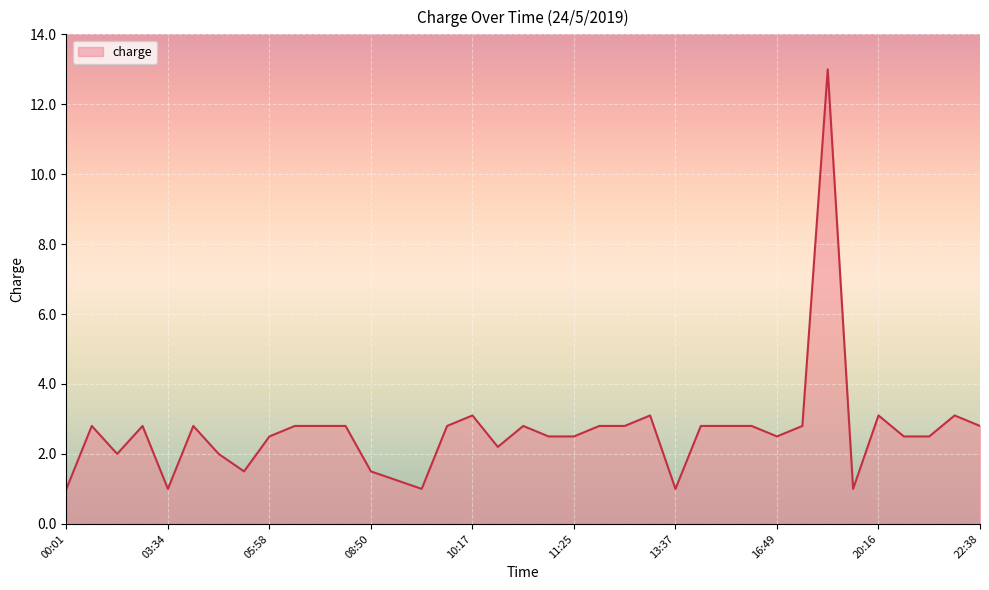

What is the smallest value displayed?

1.0